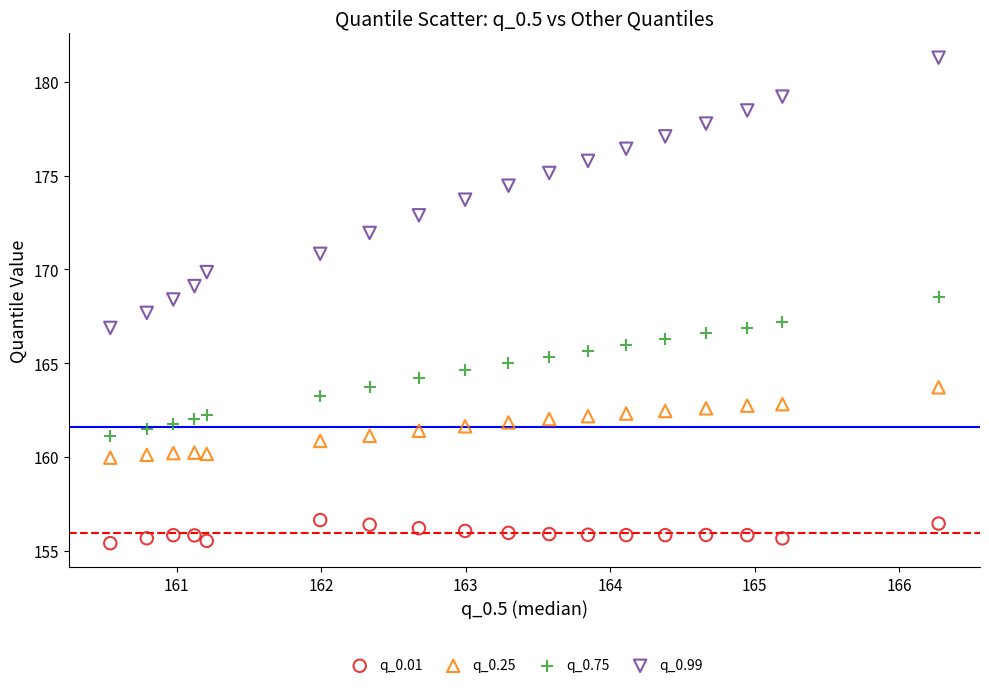

Which series has the widest spread of Y values?

q_0.99